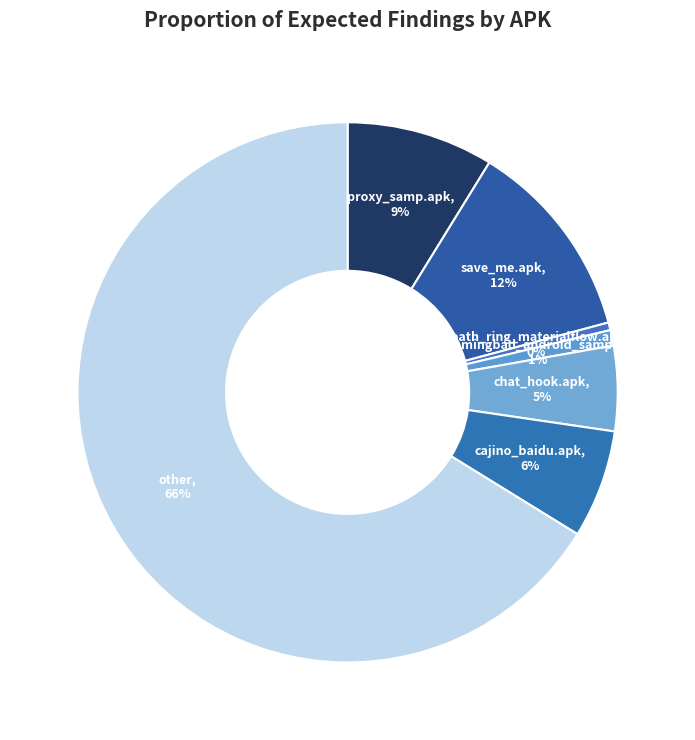

To the nearest percent, what is the difference between the largest and smallest slice percentages?

66%